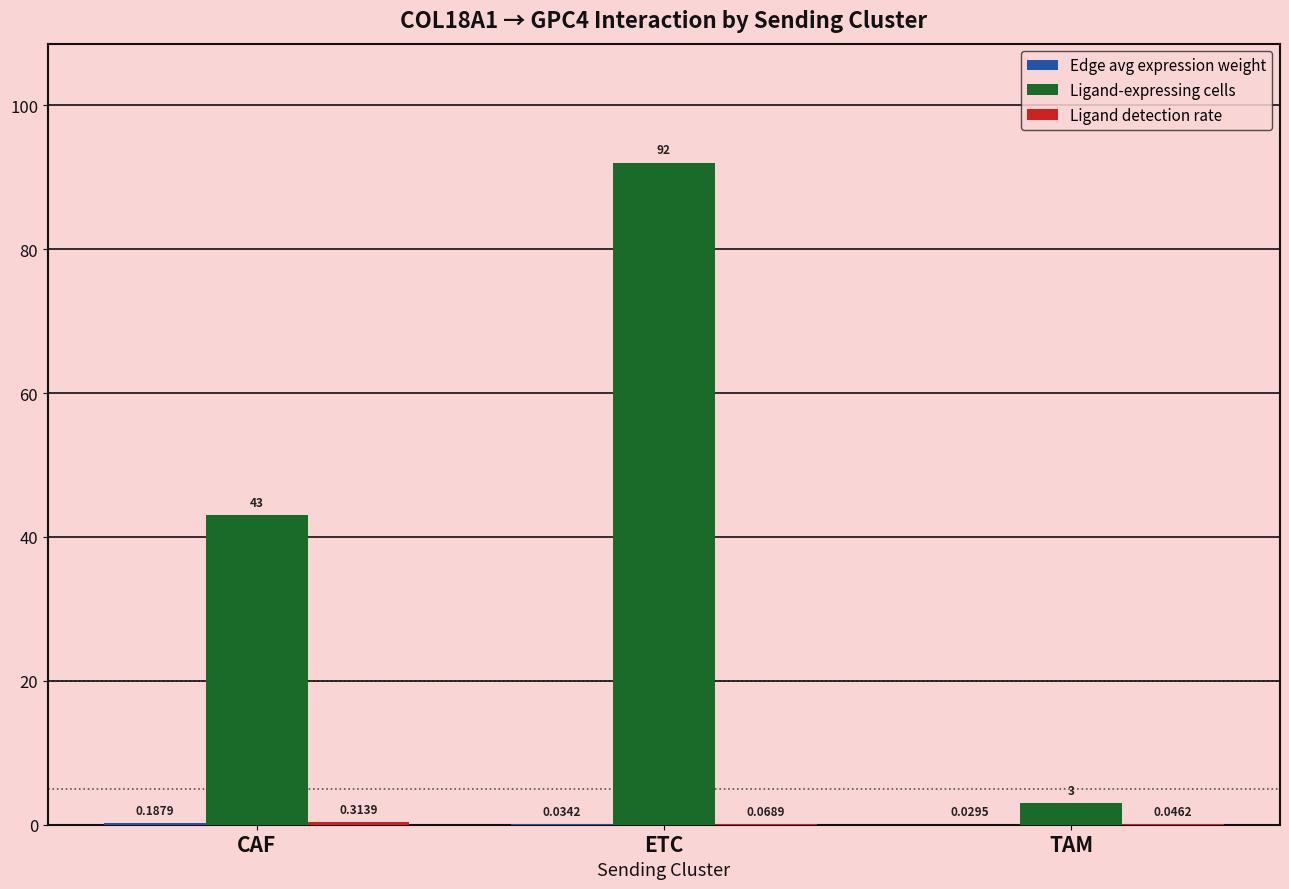

Is it true that Ligand-expressing cells equals 60.4 at ETC?

False